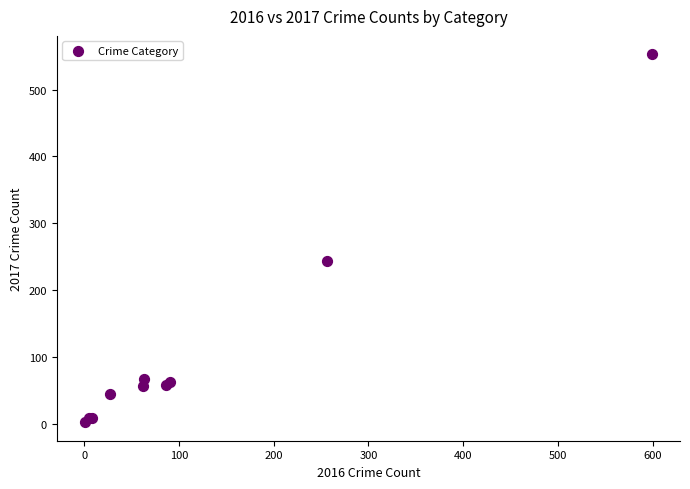

What Y value in the scatter plot is closest to 277?

244